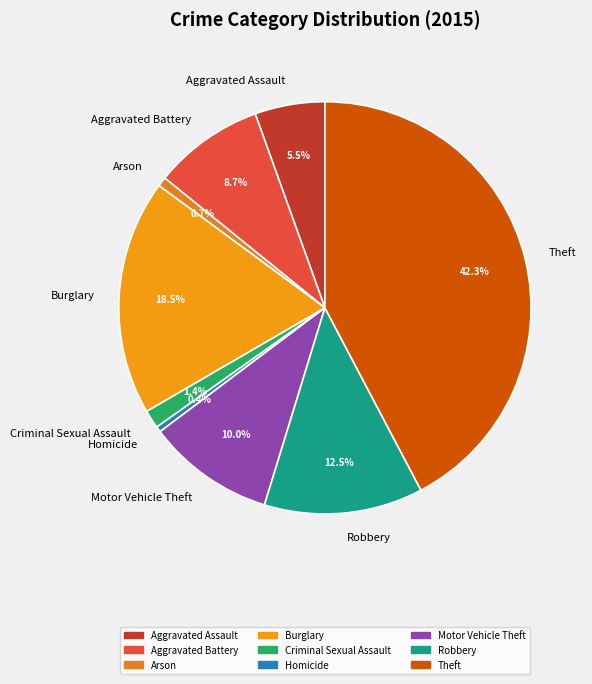

Which category has the biggest portion of the pie?

Theft